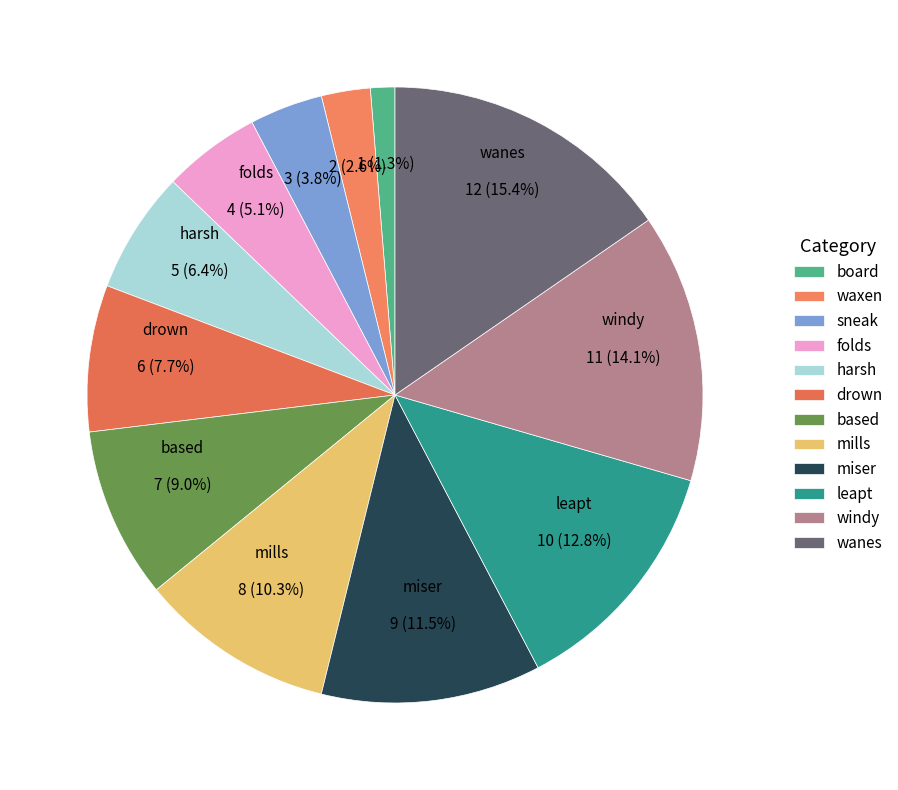

Which category has the biggest portion of the pie?

wanes